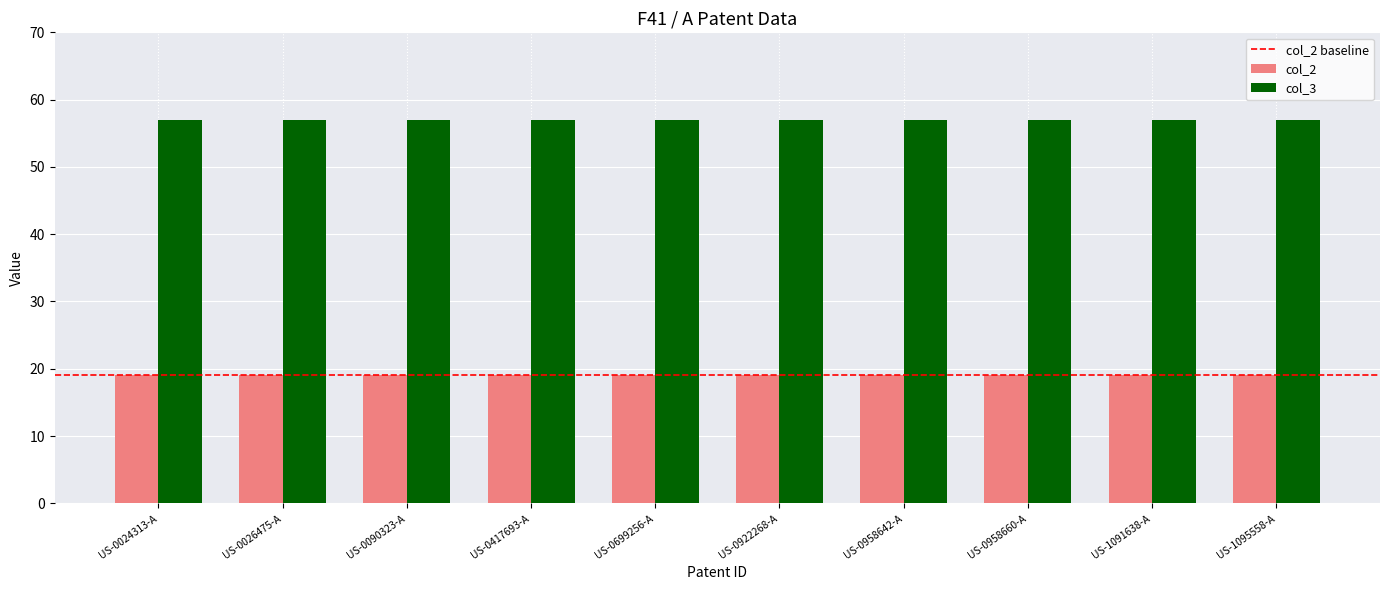

Rank the series by their average value, from lowest to highest.

col_2, col_3